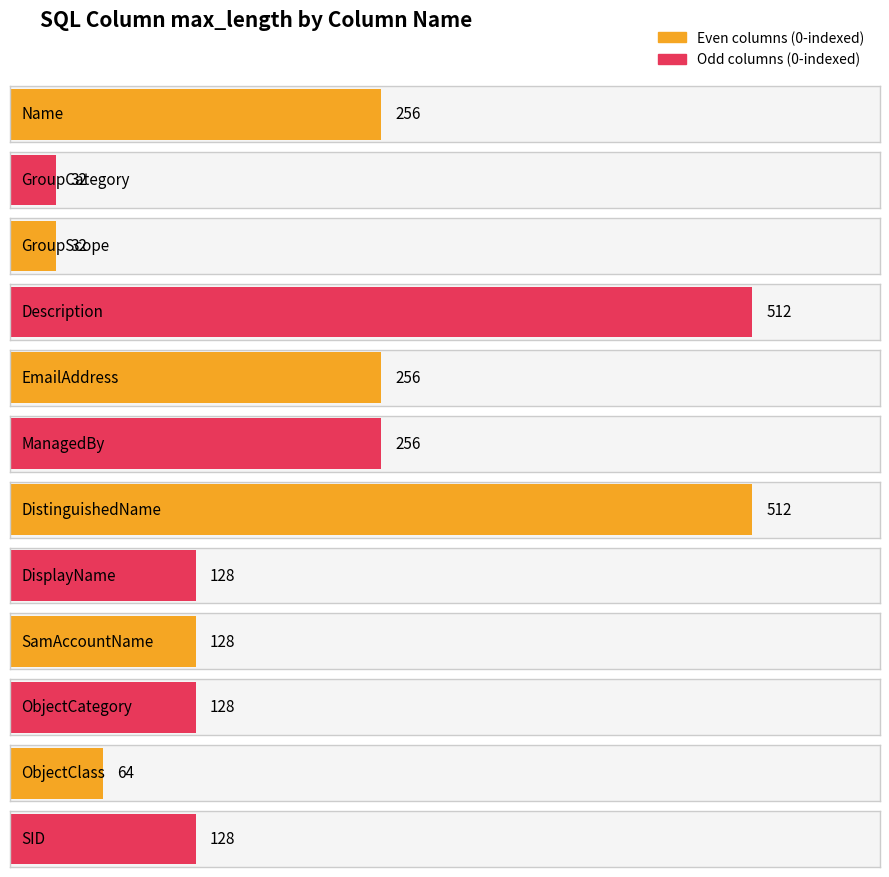

Which category has the lowest value across all series?

GroupCategory